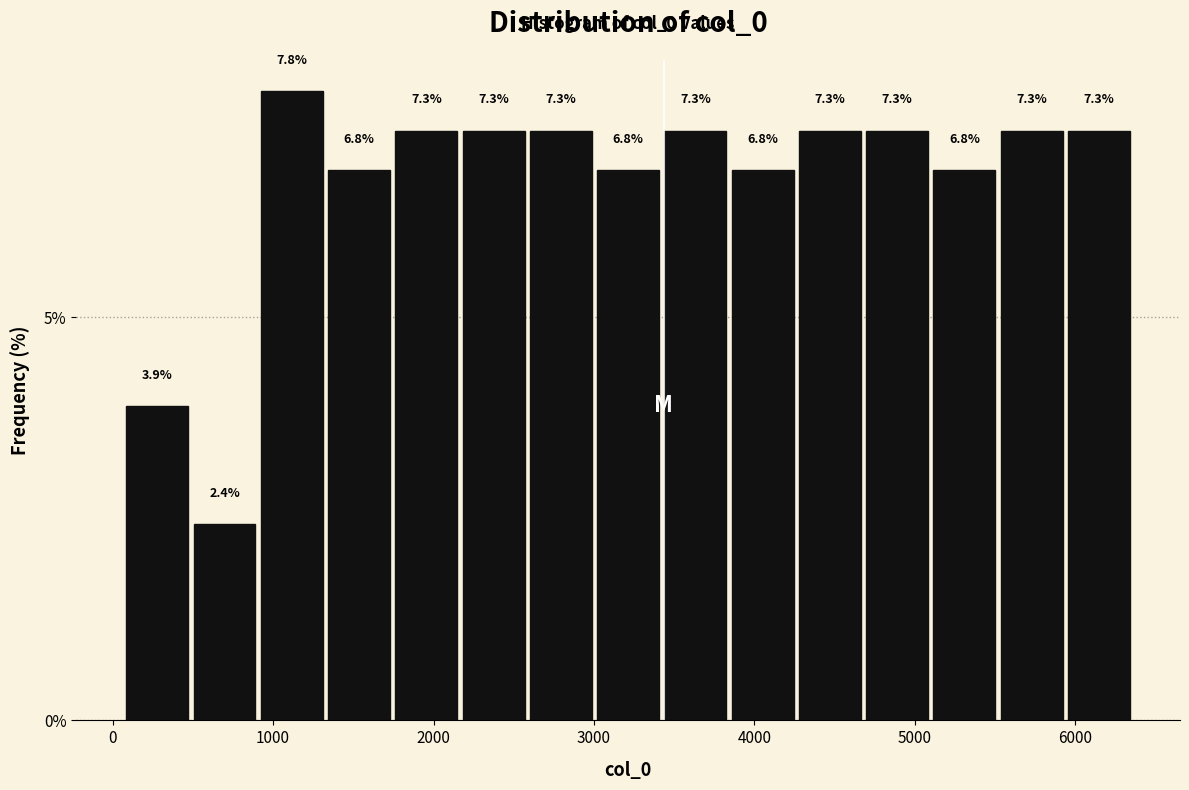

What is the height of the bar covering 3400 to 3800 on the x-axis? The bar edges are not printed on the chart, so give them approximately, as read against the axis.

7.3